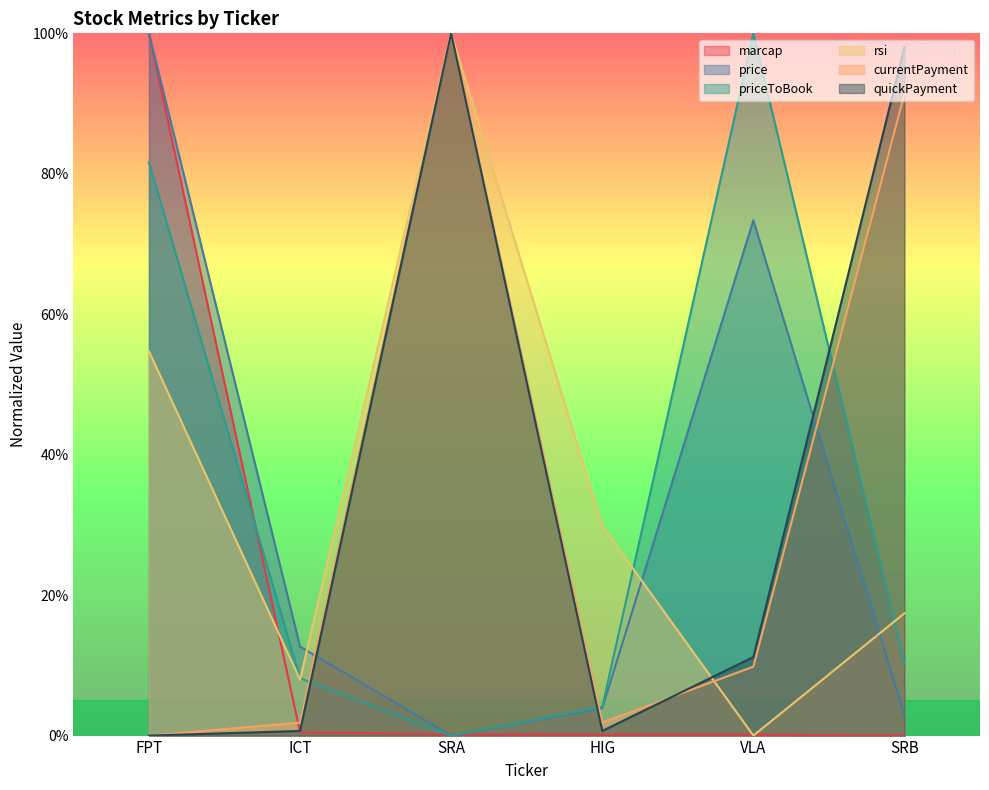

True or false: price has more than 0 points higher than both neighbors.

True